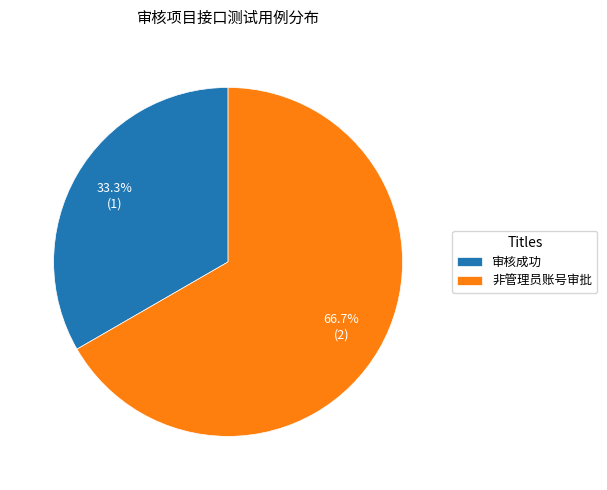

Which slice represents more than half of the pie?

非管理员账号审批